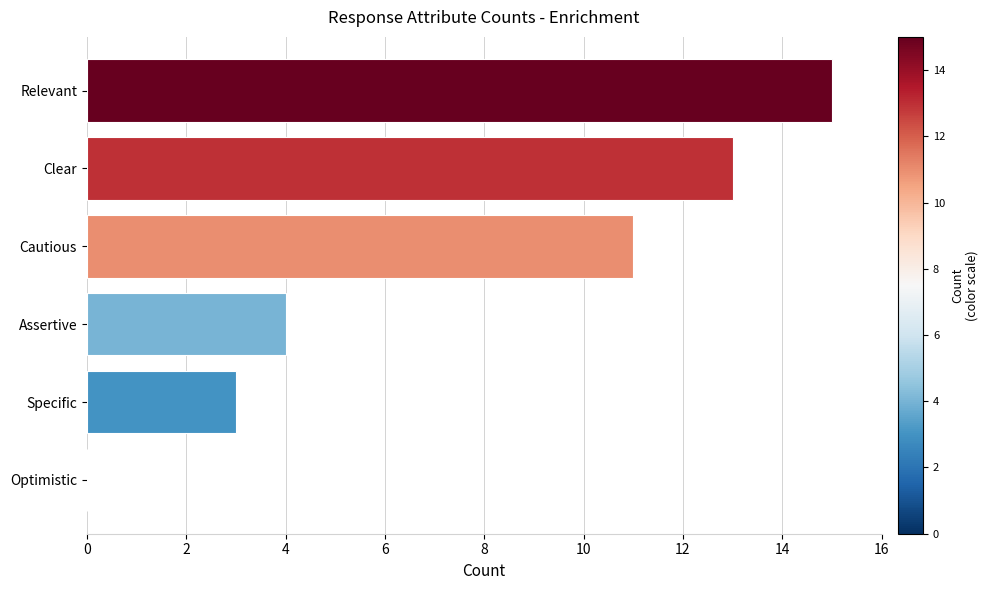

Reading top to bottom, transcribe all the data shown in this chart.

Relevant=15	Clear=13	Cautious=11	Assertive=4	Specific=3	Optimistic=0